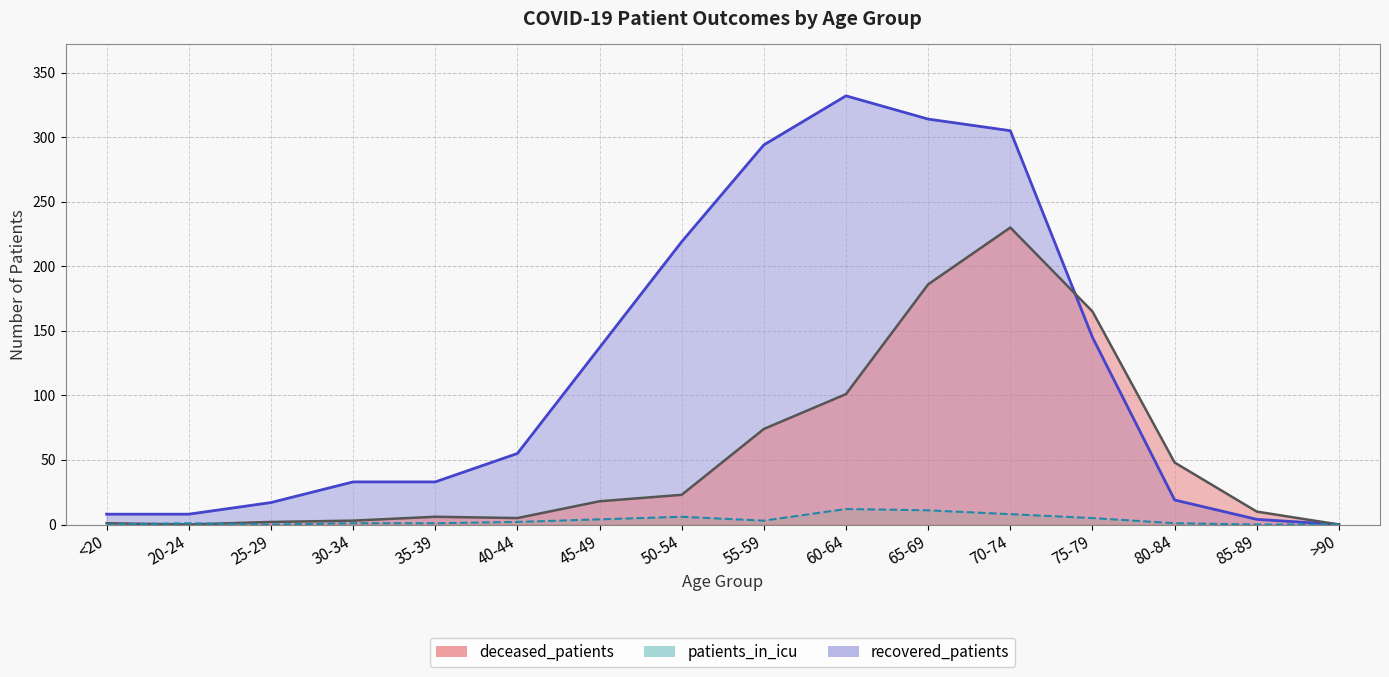

How many interior local peaks does the patients_in_icu series have?

3